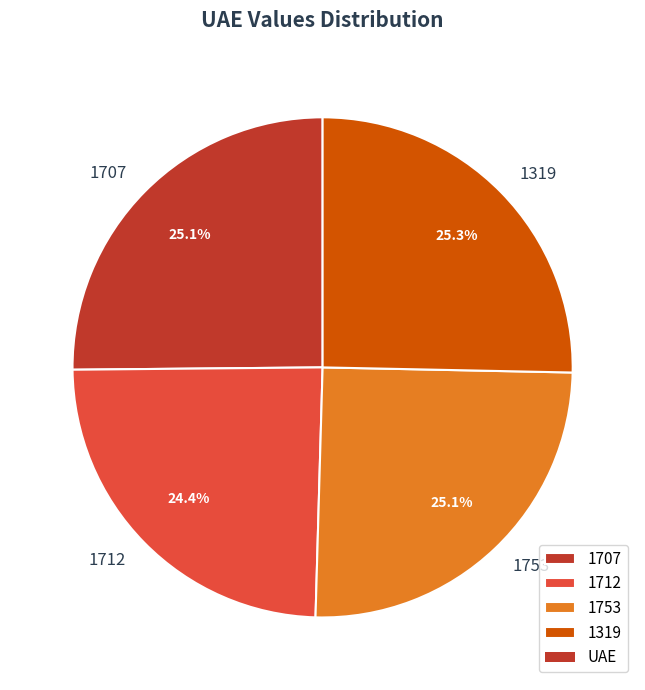

What portion of the pie excludes 1319?

74.7%